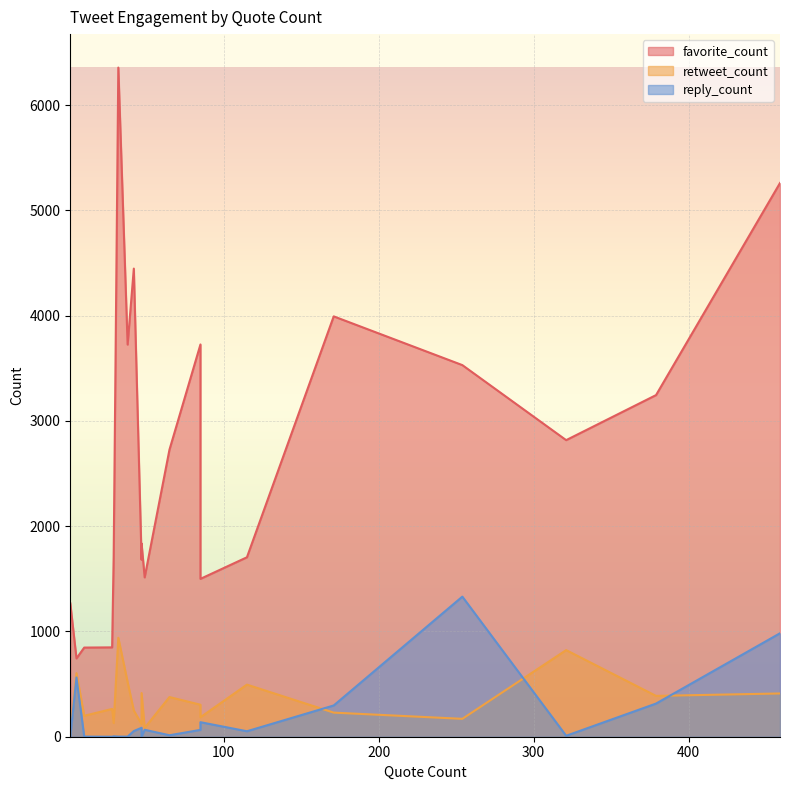

List the series in order of their peak value, lowest first.

retweet_count, reply_count, favorite_count